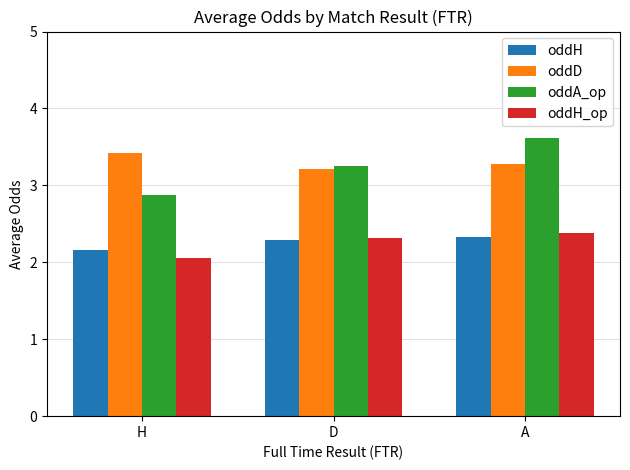

Which series has the largest total across all categories?

oddD